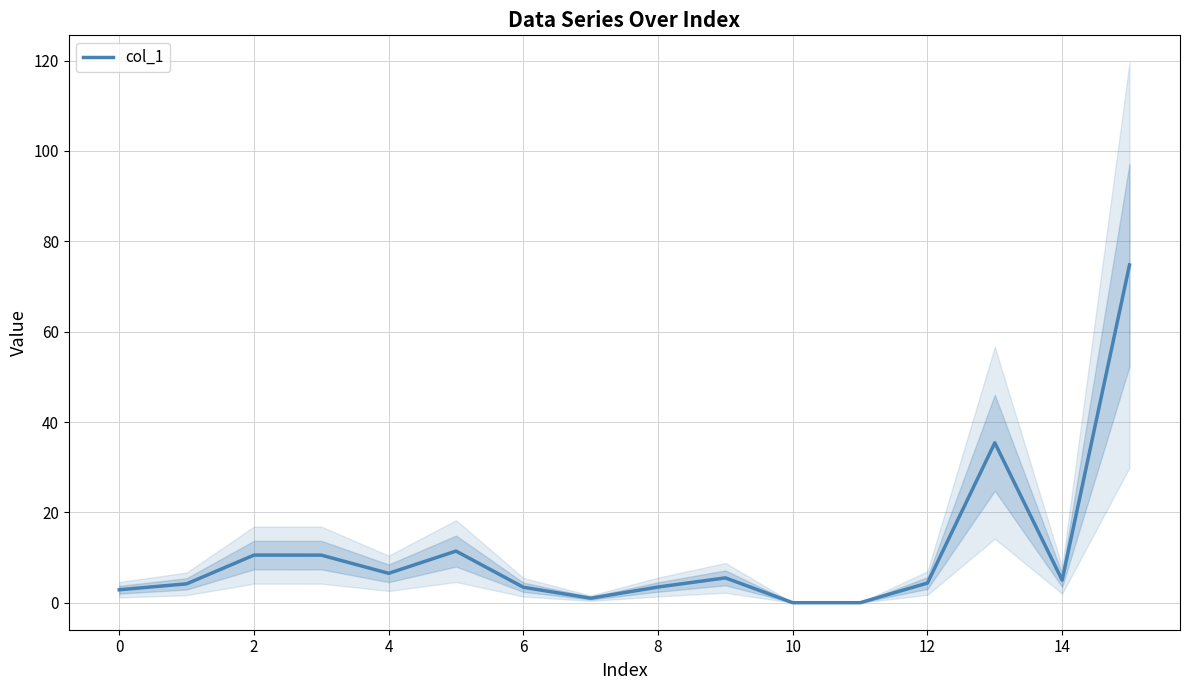

Does the chart have visible grid lines?

Yes